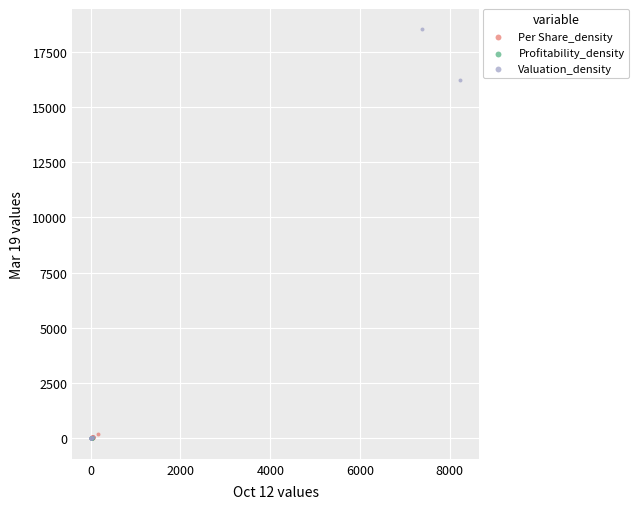

Which series has the largest Y range (max minus min)?

Valuation_density